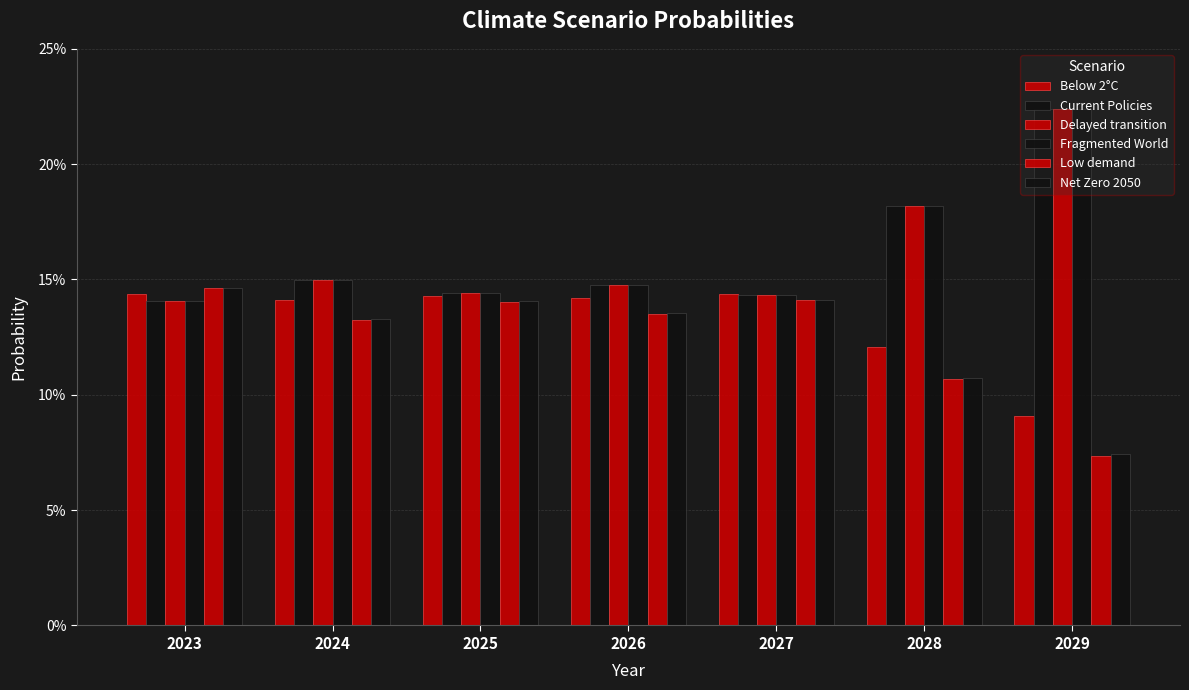

Does the chart contain stacked bars?

No